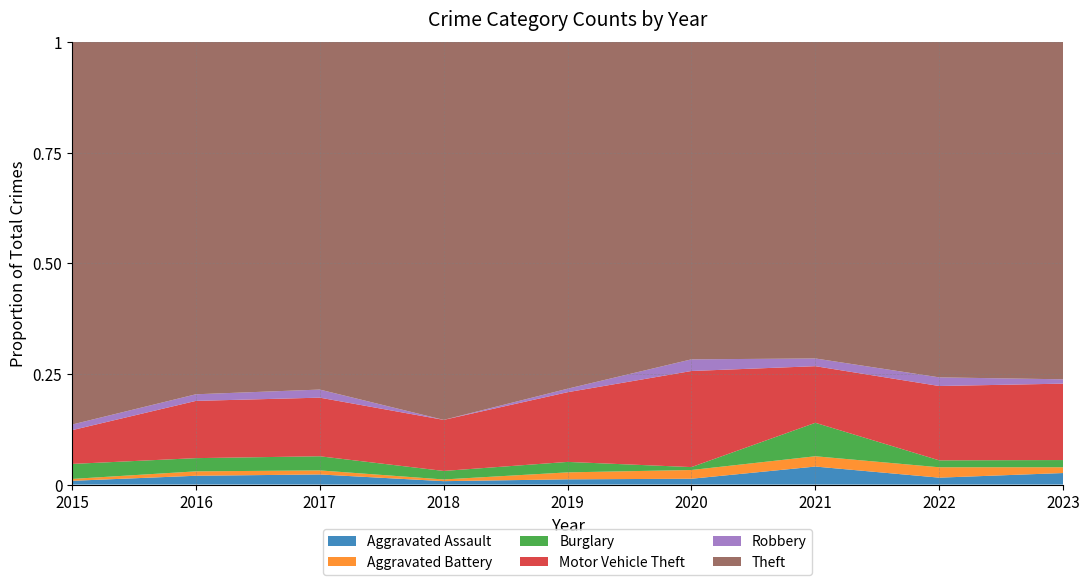

Reading left to right, extract all data points from this chart.

Aggravated Assault: 2015=2	2016=4	2017=5	2018=2	2019=3	2020=2	2021=7	2022=4	2023=8
Aggravated Battery: 2015=1	2016=2	2017=2	2018=1	2019=4	2020=3	2021=4	2022=6	2023=4
Burglary: 2015=8	2016=6	2017=7	2018=5	2019=6	2020=1	2021=13	2022=4	2023=5
Motor Vehicle Theft: 2015=18	2016=26	2017=29	2018=30	2019=40	2020=33	2021=22	2022=43	2023=53
Robbery: 2015=3	2016=3	2017=4	2018=0	2019=2	2020=4	2021=3	2022=5	2023=3
Theft: 2015=204	2016=160	2017=172	2018=222	2019=199	2020=109	2021=123	2022=194	2023=234